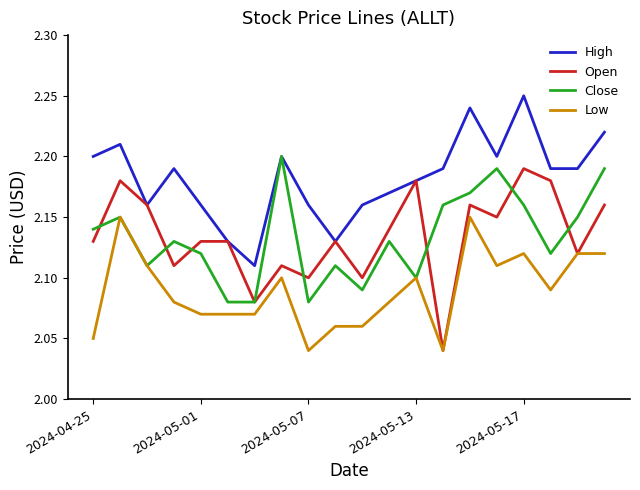

True or false: Low and High intersect in this chart.

False